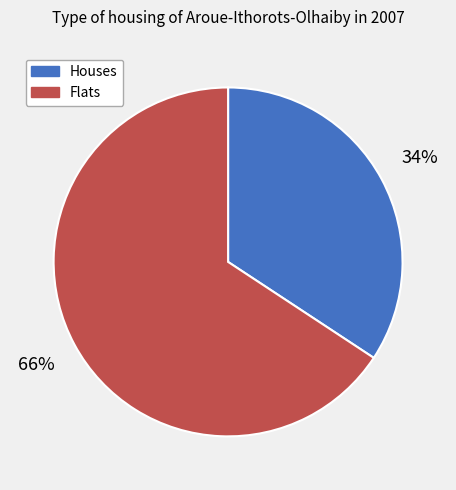

True or false: Flats accounts for 66% of the total.

True